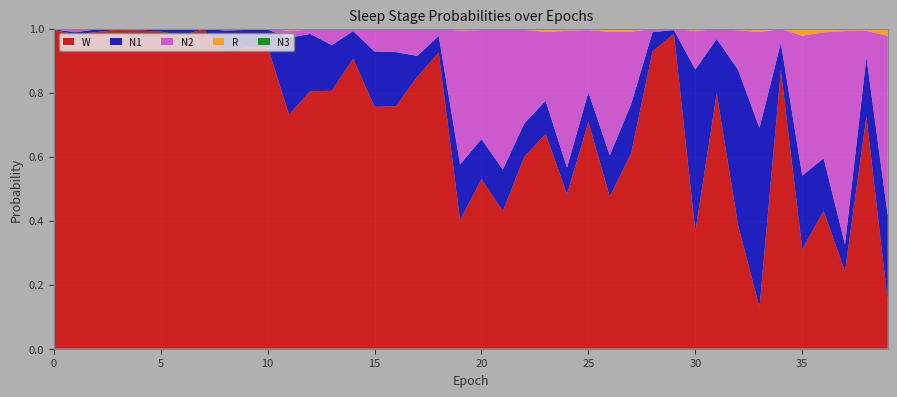

Reading right to left, what are all the values shown in this chart?

N1: 39=0.3	38=0.2	37=0.1	36=0.2	35=0.2	34=0.1	33=0.6	32=0.5	31=0.2	30=0.5	29=0.0	28=0.1	27=0.2	26=0.1	25=0.1	24=0.1	23=0.1	22=0.1	21=0.1	20=0.1	19=0.2	18=0.1	17=0.1	16=0.2	15=0.2	14=0.1	13=0.1	12=0.2	11=0.2	10=0.1	9=0.1	8=0.1	7=0.0	6=0.0	5=0.0	4=0.0	3=0.0	2=0.0	1=0.0	0=0.0
N2: 39=0.6	38=0.1	37=0.7	36=0.4	35=0.4	34=0.0	33=0.3	32=0.1	31=0.0	30=0.1	29=0.0	28=0.0	27=0.2	26=0.4	25=0.2	24=0.4	23=0.2	22=0.3	21=0.4	20=0.3	19=0.4	18=0.0	17=0.1	16=0.1	15=0.1	14=0.0	13=0.0	12=0.0	11=0.0	10=0.0	9=0.0	8=0.0	7=0.0	6=0.0	5=0.0	4=0.0	3=0.0	2=0.0	1=0.0	0=0.0
N3: 39=0.0	38=0.0	37=0.0	36=0.0	35=0.0	34=0.0	33=0.0	32=0.0	31=0.0	30=0.0	29=0.0	28=0.0	27=0.0	26=0.0	25=0.0	24=0.0	23=0.0	22=0.0	21=0.0	20=0.0	19=0.0	18=0.0	17=0.0	16=0.0	15=0.0	14=0.0	13=0.0	12=0.0	11=0.0	10=0.0	9=0.0	8=0.0	7=0.0	6=0.0	5=0.0	4=0.0	3=0.0	2=0.0	1=0.0	0=0.0
R: 39=0.0	38=0.0	37=0.0	36=0.0	35=0.0	34=0.0	33=0.0	32=0.0	31=0.0	30=0.0	29=0.0	28=0.0	27=0.0	26=0.0	25=0.0	24=0.0	23=0.0	22=0.0	21=0.0	20=0.0	19=0.0	18=0.0	17=0.0	16=0.0	15=0.0	14=0.0	13=0.0	12=0.0	11=0.0	10=0.0	9=0.0	8=0.0	7=0.0	6=0.0	5=0.0	4=0.0	3=0.0	2=0.0	1=0.0	0=0.0
W: 39=0.1	38=0.7	37=0.2	36=0.4	35=0.3	34=0.9	33=0.1	32=0.4	31=0.8	30=0.4	29=1.0	28=0.9	27=0.6	26=0.5	25=0.7	24=0.5	23=0.7	22=0.6	21=0.4	20=0.5	19=0.4	18=0.9	17=0.8	16=0.8	15=0.8	14=0.9	13=0.8	12=0.8	11=0.7	10=0.9	9=0.9	8=0.9	7=1.0	6=1.0	5=1.0	4=1.0	3=1.0	2=1.0	1=1.0	0=1.0